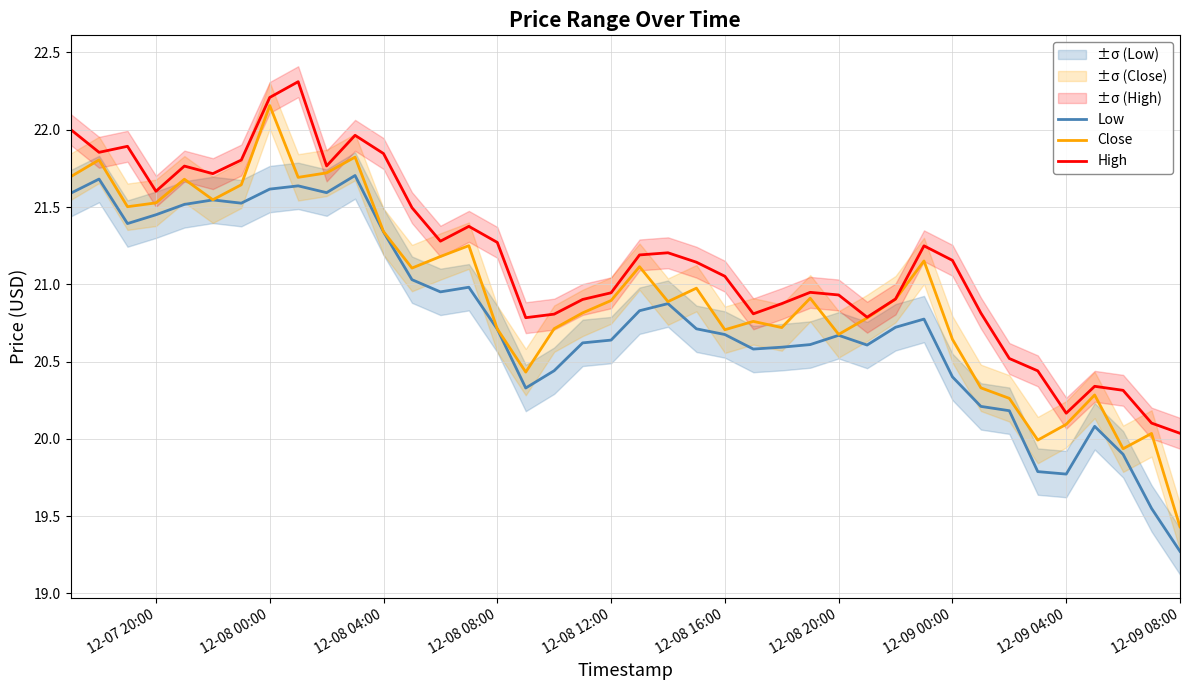

What is the value of the High point at the 19th from the left?

20.9